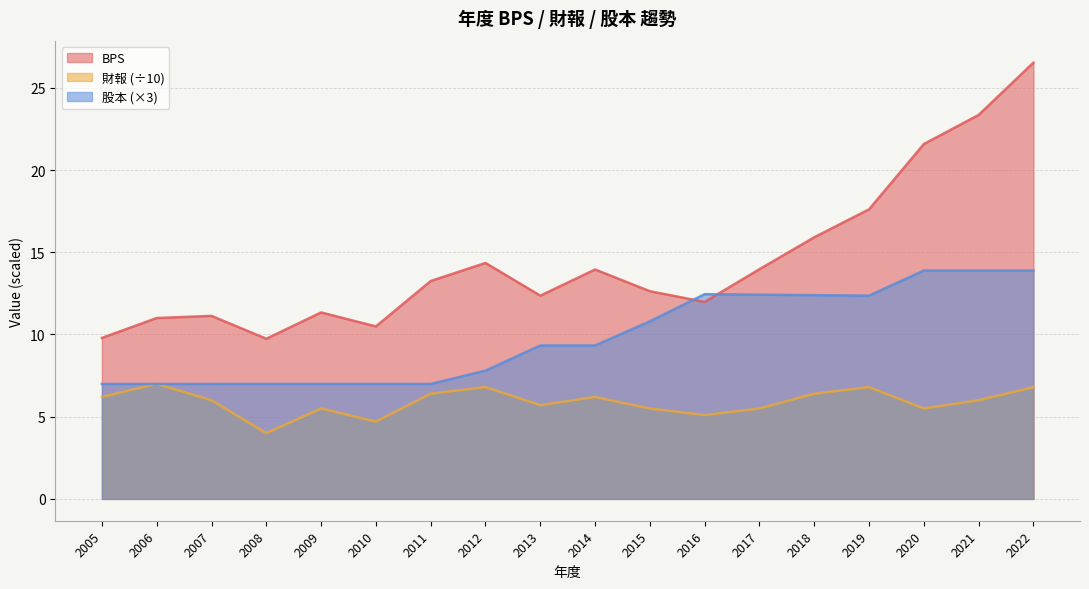

How many lines are shown in the chart?

3